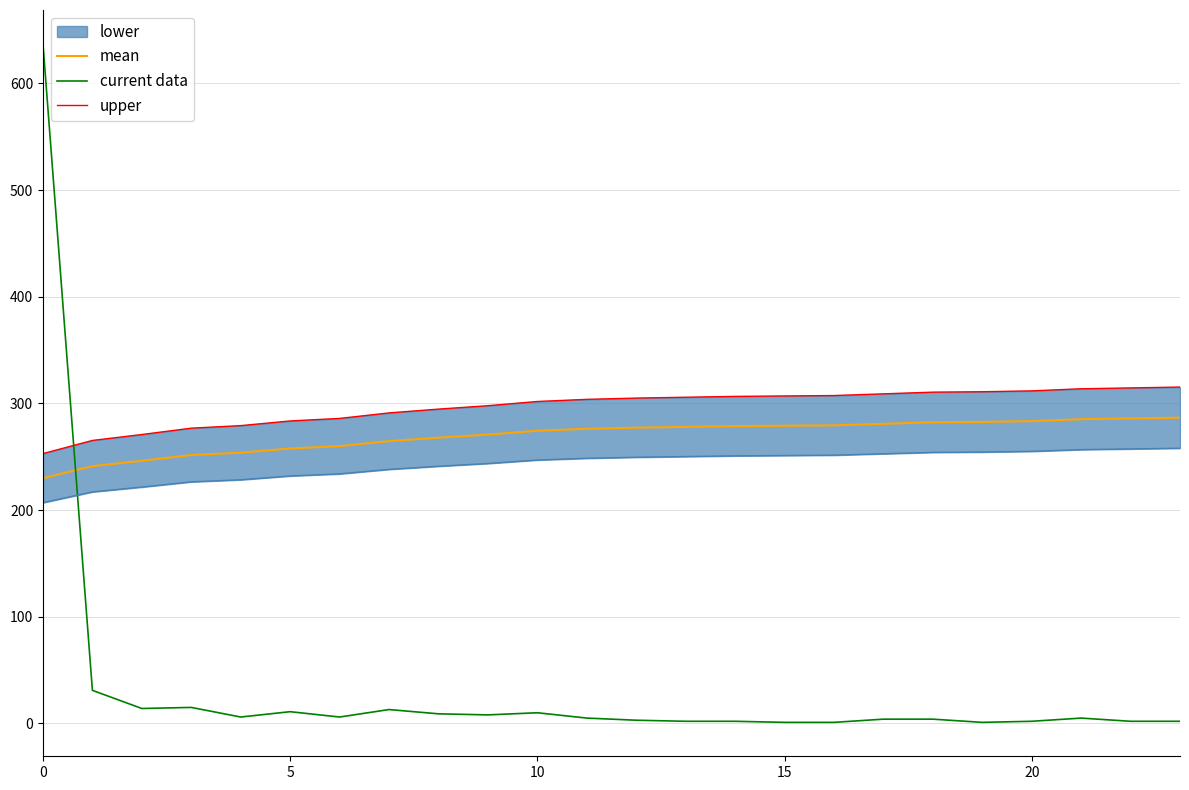

How many interior local valleys does the current data series have?

5